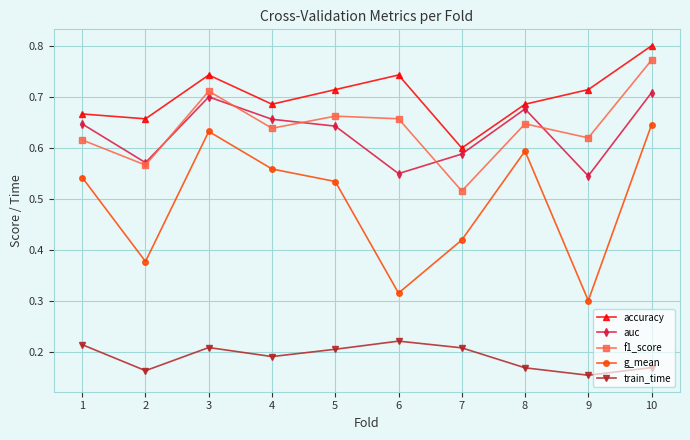

Where is the first local maximum for f1_score?

3